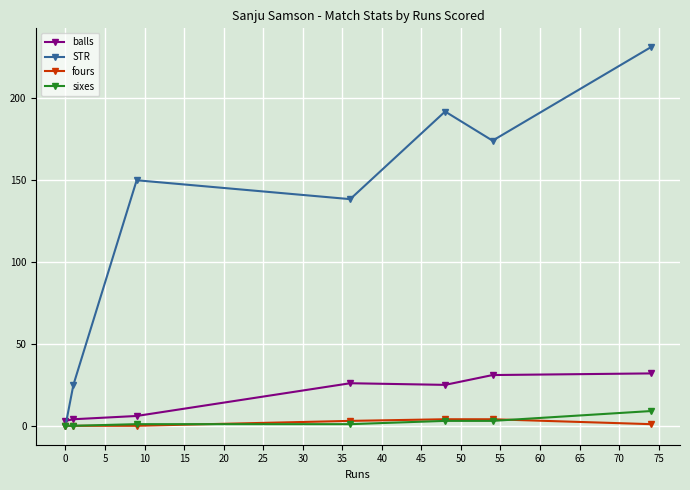

What is the value of the sixes point at the 7th from the left?

9.0